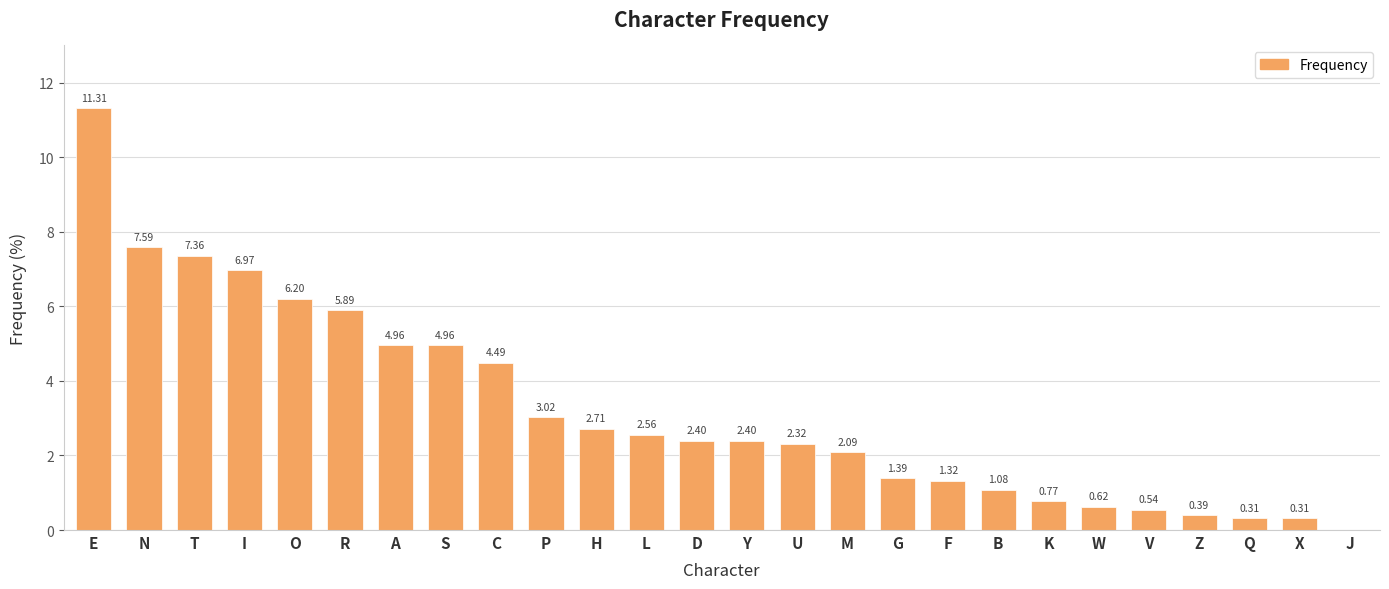

What is the sum of all values?

84.0